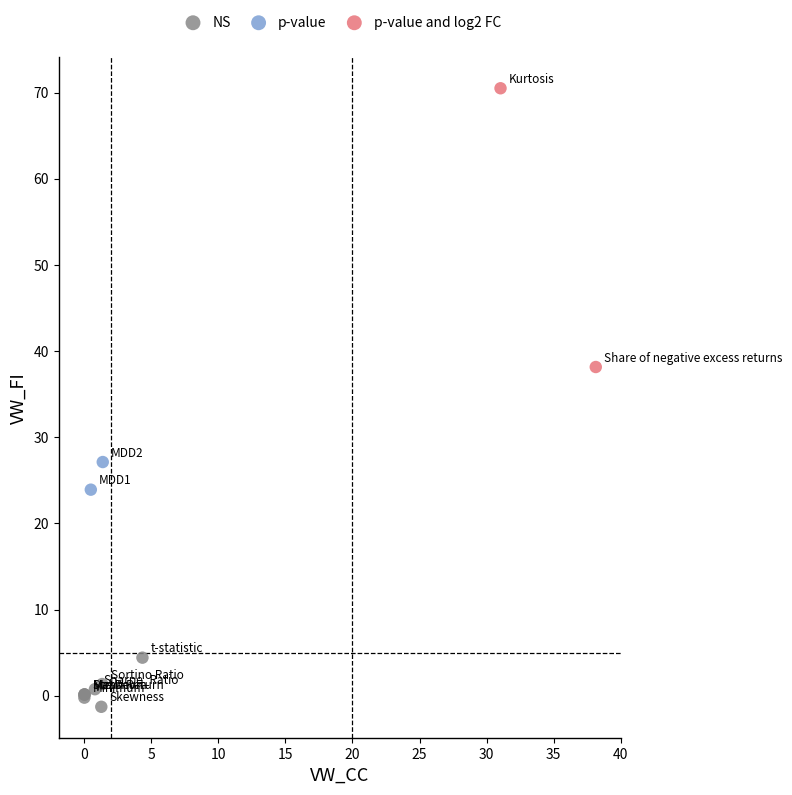

What are all the series names shown in the legend?

NS, p-value, p-value and log2 FC